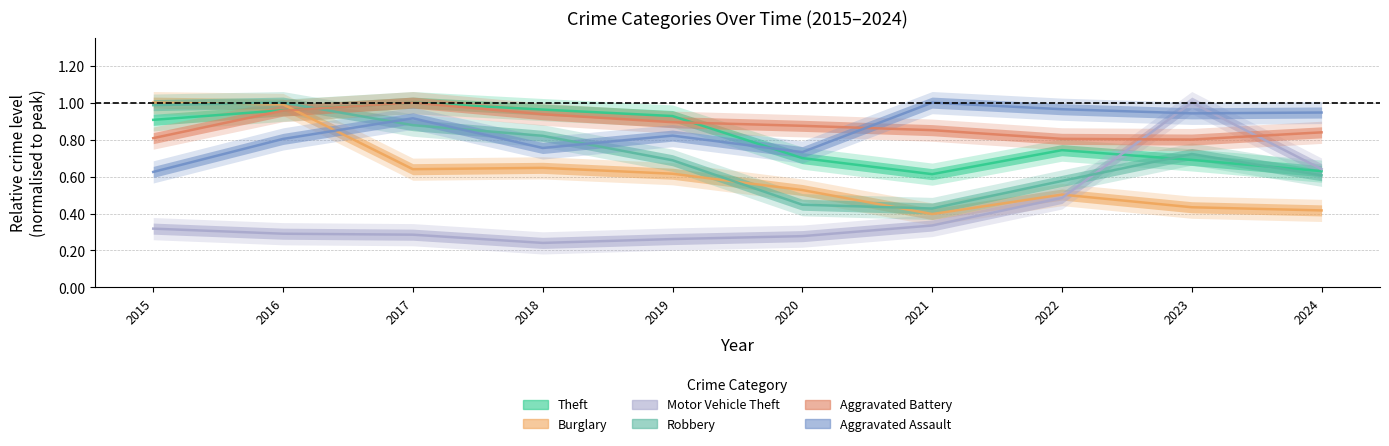

List the labels in order of Aggravated Battery value, largest first.

2017, 2016, 2018, 2019, 2020, 2021, 2024, 2015, 2022, 2023